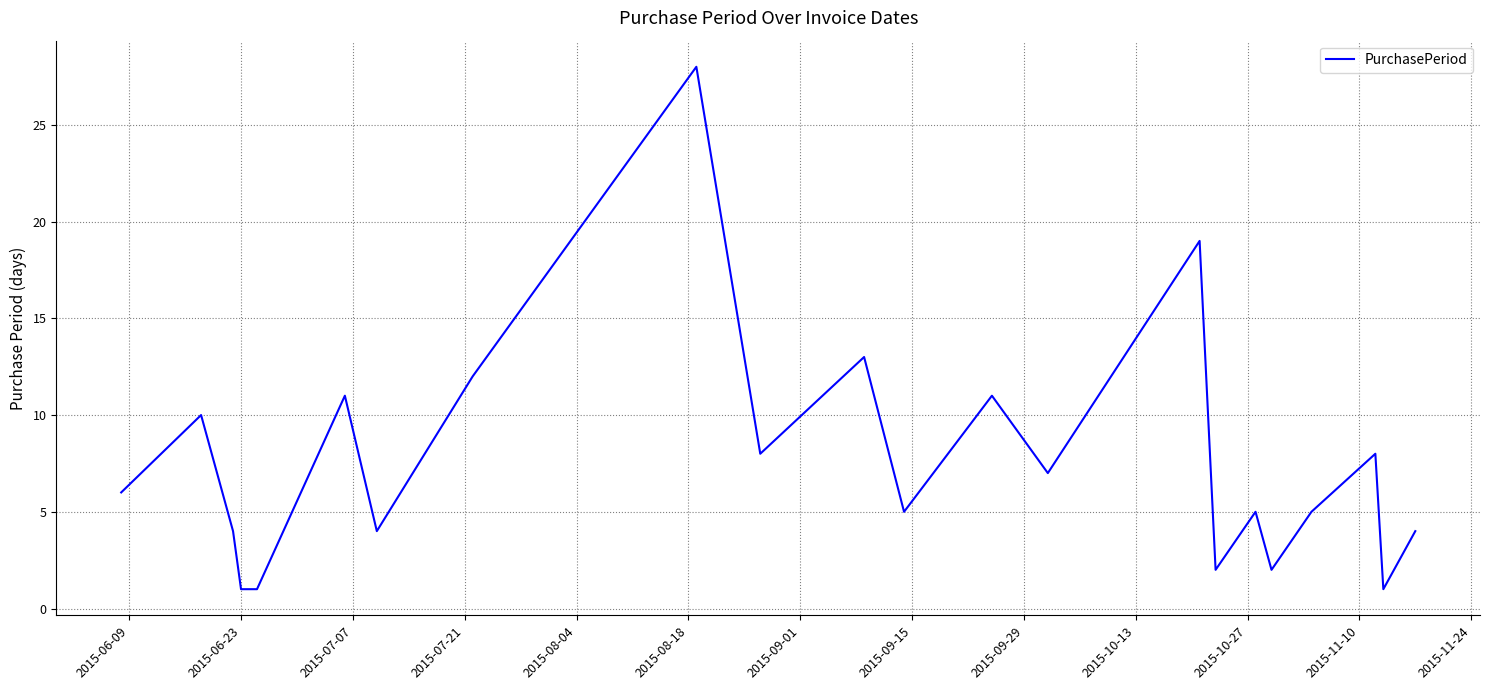

What is the greatest value displayed?

28